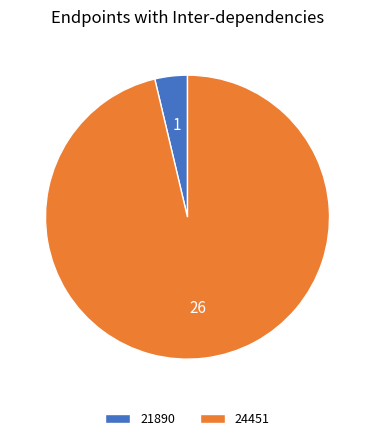

Rank the categories by value from highest to lowest.

24451, 21890